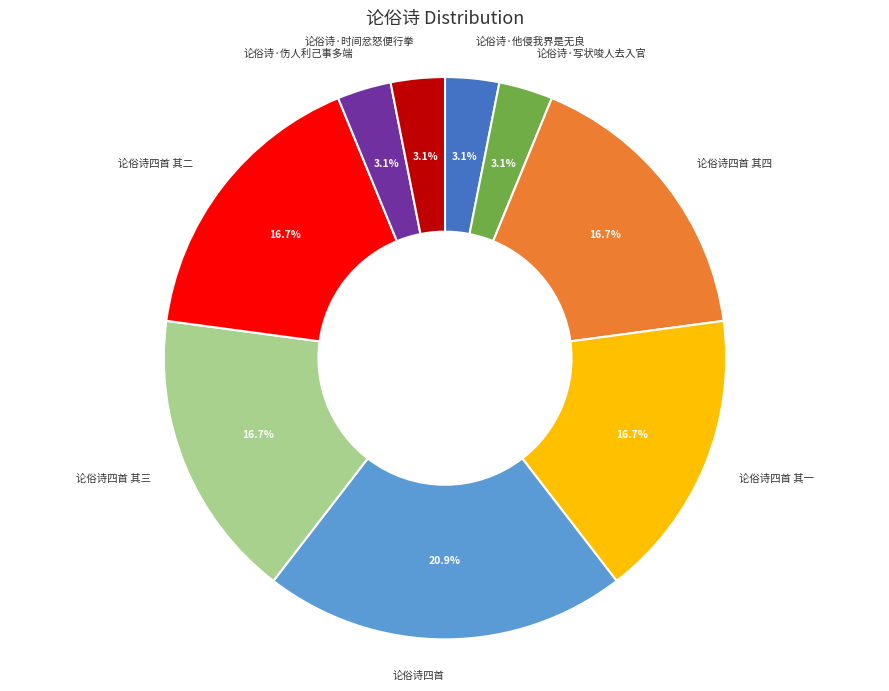

To the nearest percent, what is the combined percentage of 论俗诗四首 其一 and 论俗诗四首 其三?

33%